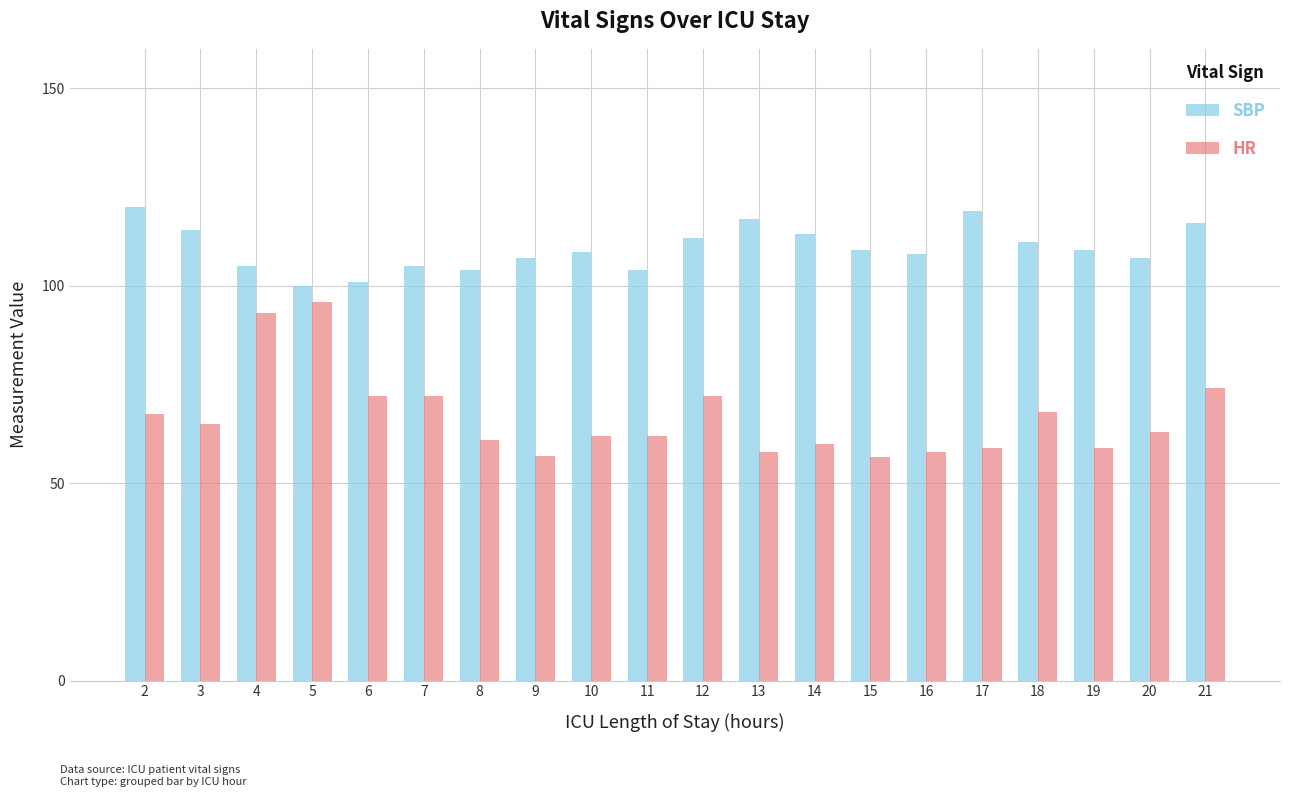

What is the difference between the maximum and minimum values in the SBP series?

20.0